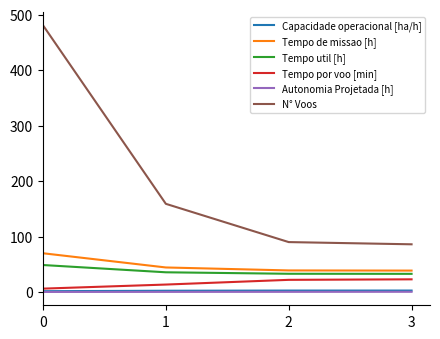

True or false: Tempo de missao [h] has a value of 66.9 at 3.

False